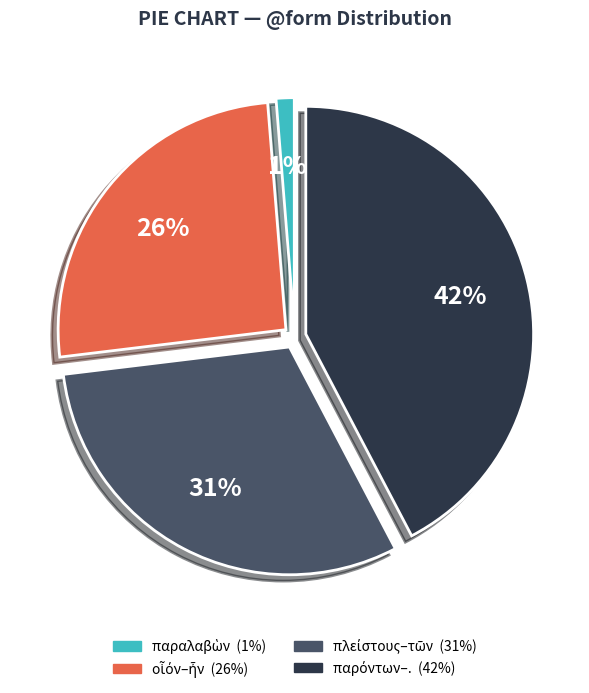

To the nearest percent, what is the difference between the largest and smallest slice percentages?

41%